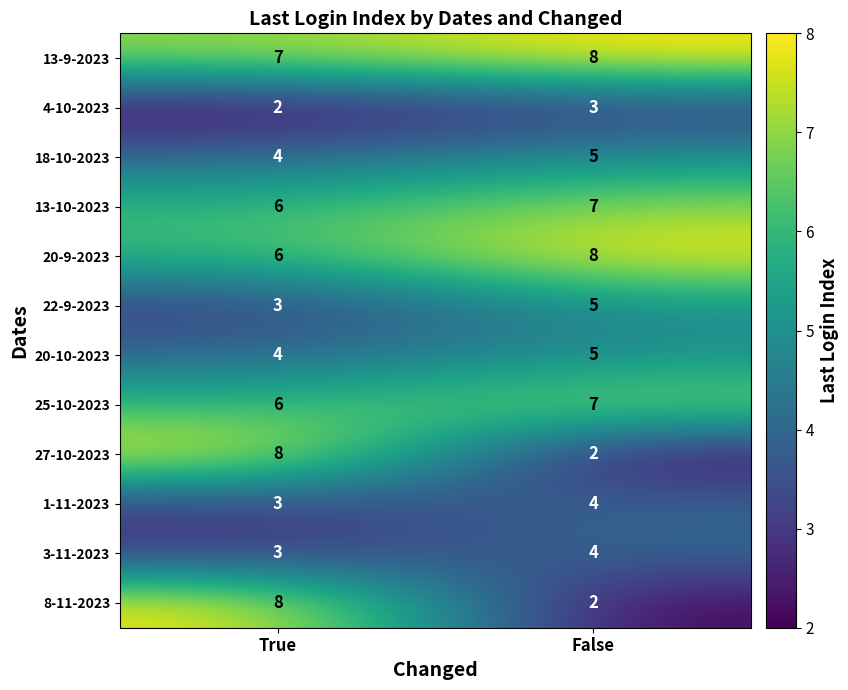

What is the maximum value shown in the chart?

8